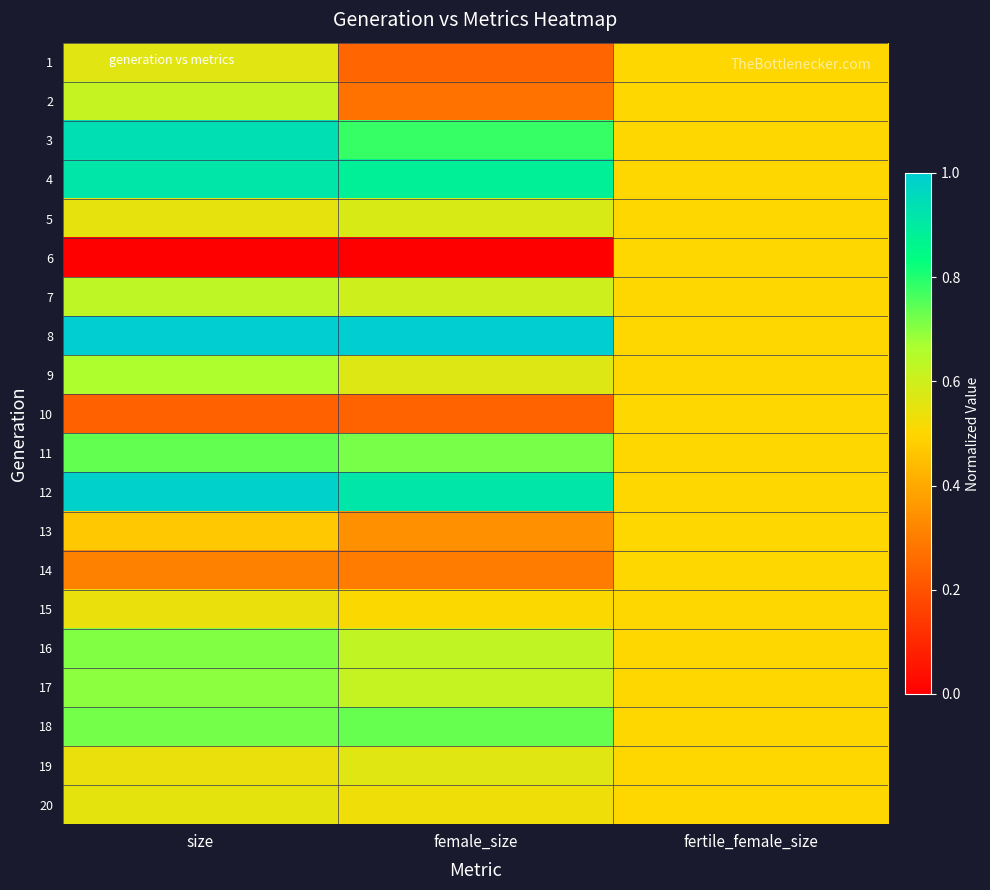

Reading left to right, what are all the values shown in this chart?

1: size=0.6	female_size=0.2	fertile_female_size=0.5
2: size=0.6	female_size=0.3	fertile_female_size=0.5
3: size=0.9	female_size=0.8	fertile_female_size=0.5
4: size=0.9	female_size=0.9	fertile_female_size=0.5
5: size=0.5	female_size=0.6	fertile_female_size=0.5
6: size=0.0	female_size=0.0	fertile_female_size=0.5
7: size=0.6	female_size=0.6	fertile_female_size=0.5
8: size=1.0	female_size=1.0	fertile_female_size=0.5
9: size=0.7	female_size=0.6	fertile_female_size=0.5
10: size=0.2	female_size=0.2	fertile_female_size=0.5
11: size=0.7	female_size=0.7	fertile_female_size=0.5
12: size=1.0	female_size=0.9	fertile_female_size=0.5
13: size=0.5	female_size=0.3	fertile_female_size=0.5
14: size=0.3	female_size=0.3	fertile_female_size=0.5
15: size=0.5	female_size=0.5	fertile_female_size=0.5
16: size=0.7	female_size=0.6	fertile_female_size=0.5
17: size=0.7	female_size=0.6	fertile_female_size=0.5
18: size=0.7	female_size=0.7	fertile_female_size=0.5
19: size=0.5	female_size=0.6	fertile_female_size=0.5
20: size=0.6	female_size=0.5	fertile_female_size=0.5